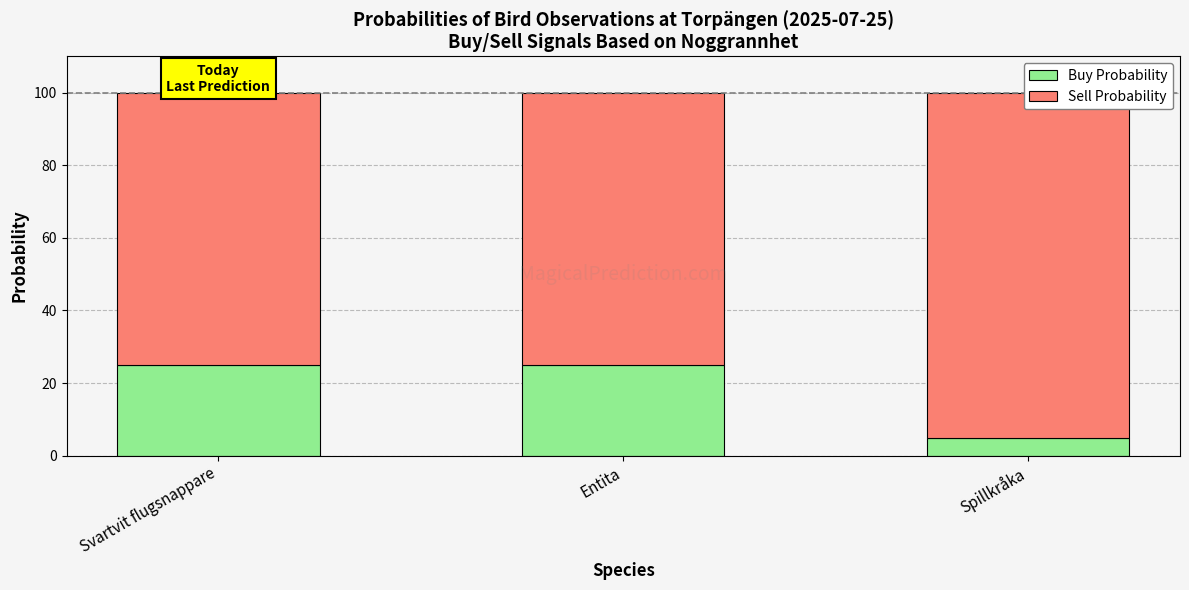

At Spillkråka, list the series in order from smallest to largest.

Buy Probability, Sell Probability